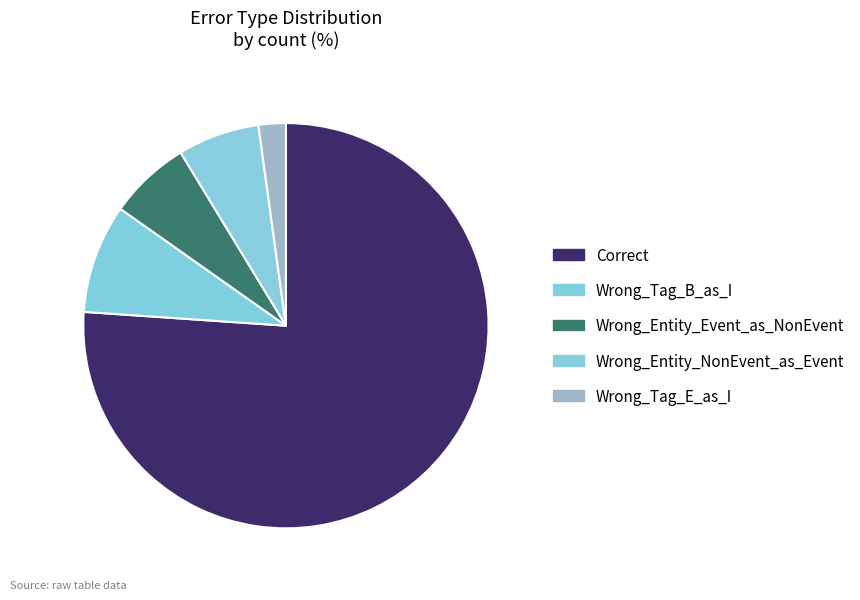

What is the change in value from Wrong_Tag_B_as_I to Wrong_Entity_Event_as_NonEvent?

-1